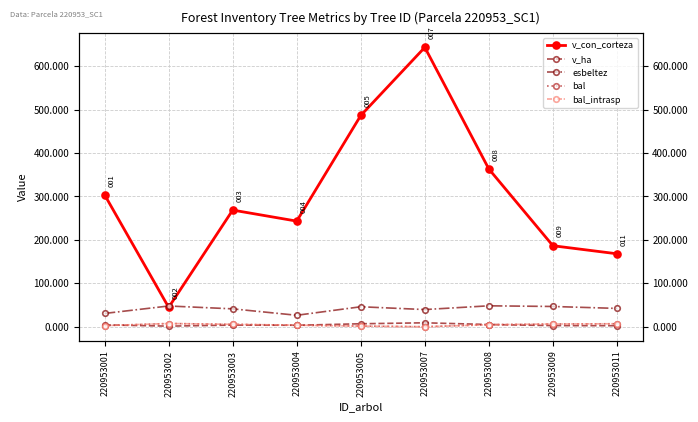

Which series has the largest range (max minus min)?

v_con_corteza